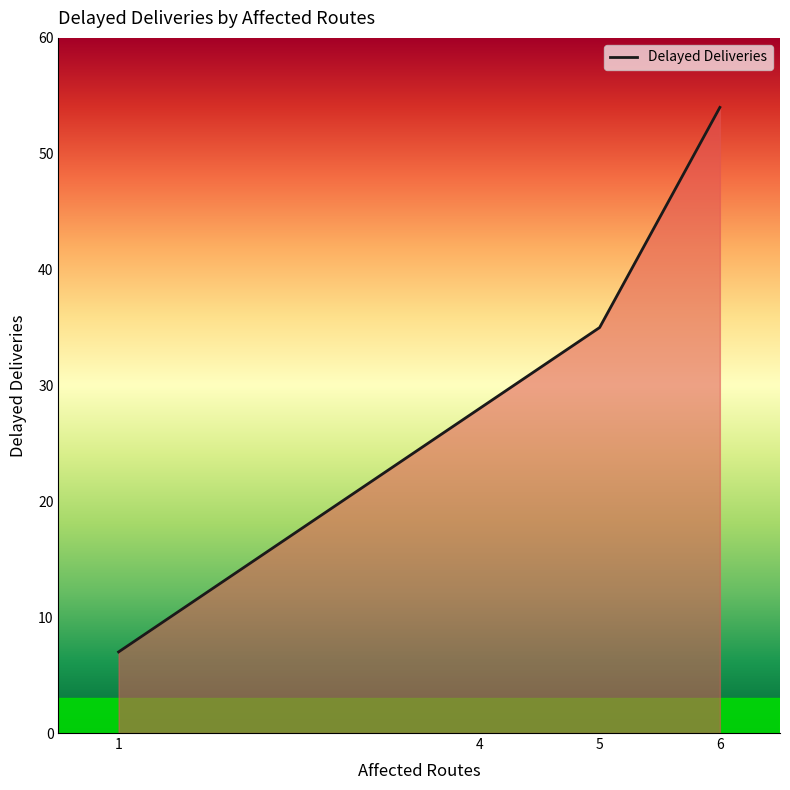

How many lines are shown in the chart?

1